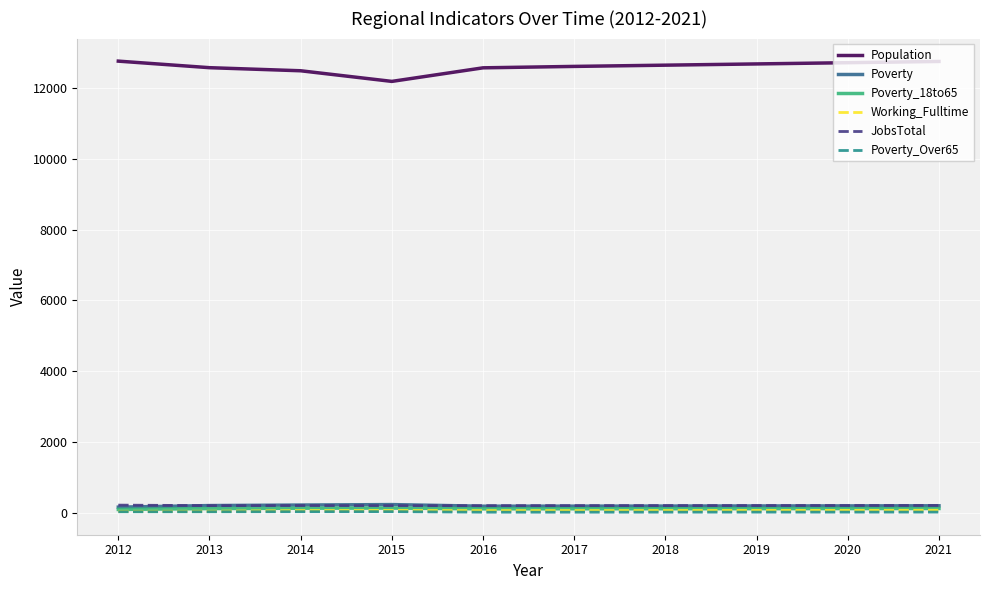

The Population series shows 12481 at 2014. True or false?

True